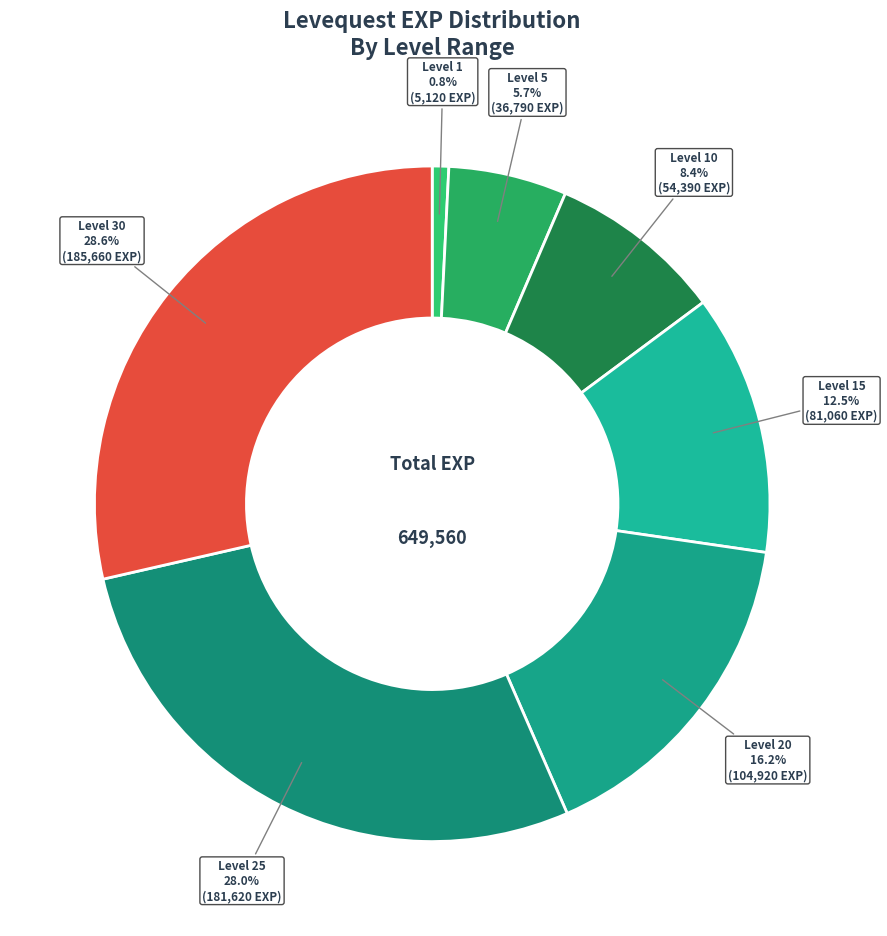

Count the number of slices in the pie.

7